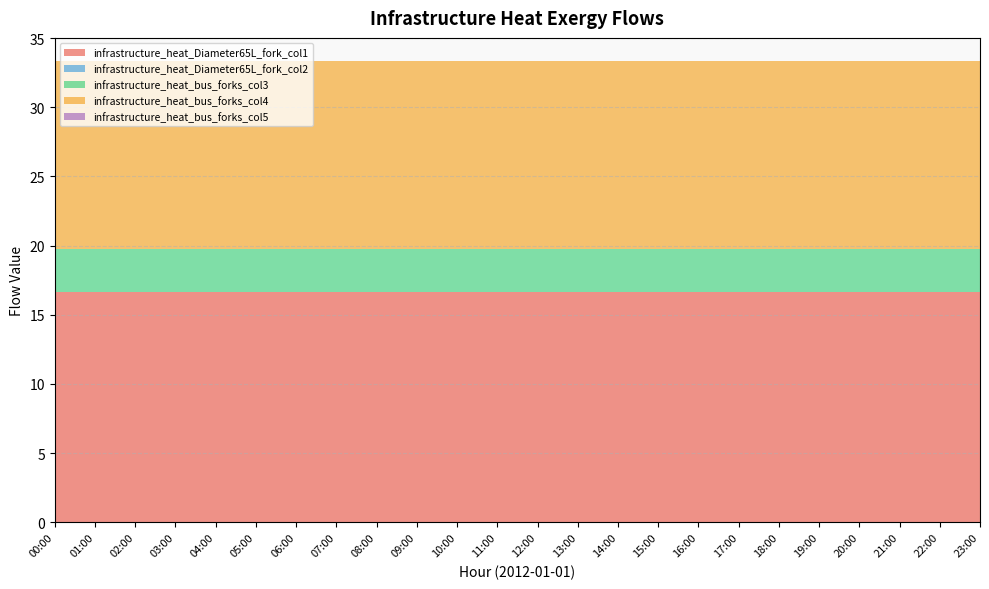

Reading left to right, extract all data points from this chart.

infrastructure_heat_Diameter65L_fork_col1: 16.7	16.7	16.7	16.7	16.7	16.7	16.7	16.7	16.7	16.7	16.7	16.7	16.7	16.7	16.7	16.7	16.7	16.7	16.7	16.7	16.7	16.7	16.7	16.7
infrastructure_heat_Diameter65L_fork_col2: 0.0	0.0	0.0	0.0	0.0	0.0	0.0	0.0	0.0	0.0	0.0	0.0	0.0	0.0	0.0	0.0	0.0	0.0	0.0	0.0	0.0	0.0	0.0	0.0
infrastructure_heat_bus_forks_col3: 3.1	3.1	3.1	3.1	3.1	3.1	3.1	3.1	3.1	3.1	3.1	3.1	3.1	3.1	3.1	3.1	3.1	3.1	3.1	3.1	3.1	3.1	3.1	3.1
infrastructure_heat_bus_forks_col4: 13.6	13.6	13.6	13.6	13.6	13.6	13.6	13.6	13.6	13.6	13.6	13.6	13.6	13.6	13.6	13.6	13.6	13.6	13.6	13.6	13.6	13.6	13.6	13.6
infrastructure_heat_bus_forks_col5: 0.0	0.0	0.0	0.0	0.0	0.0	0.0	0.0	0.0	0.0	0.0	0.0	0.0	0.0	0.0	0.0	0.0	0.0	0.0	0.0	0.0	0.0	0.0	0.0